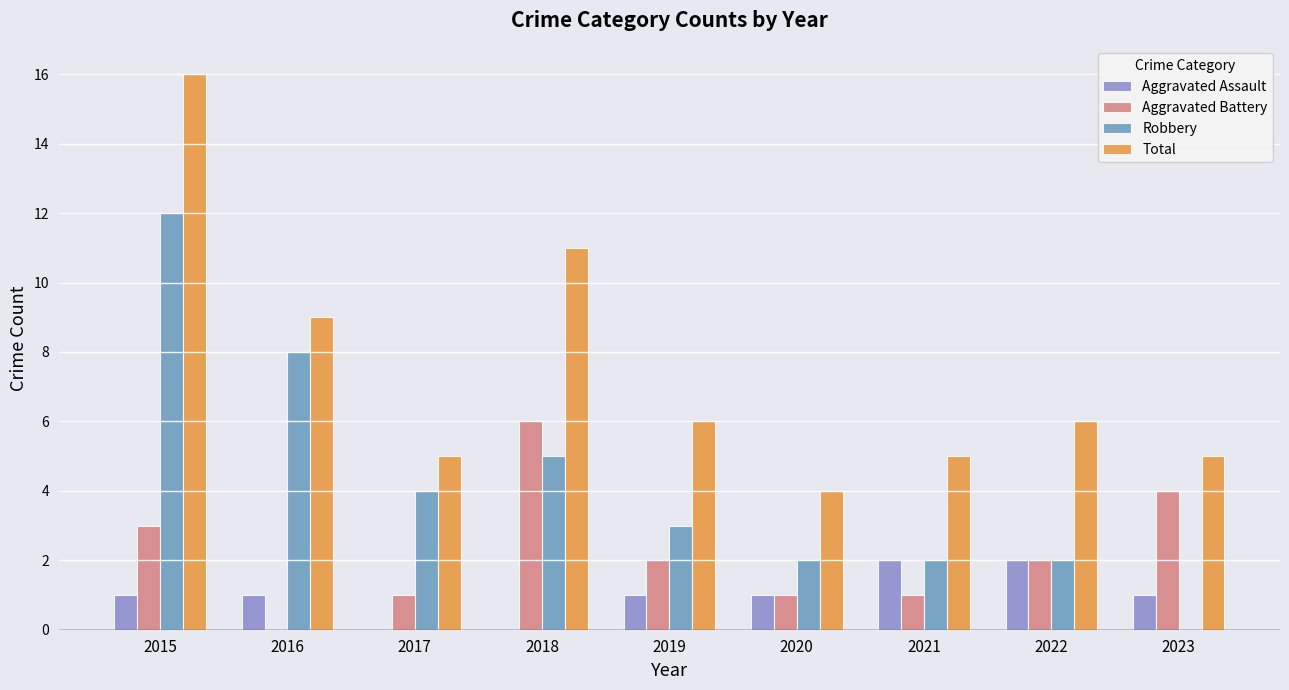

What is the difference between the Total values at 2016 and 2020?

5